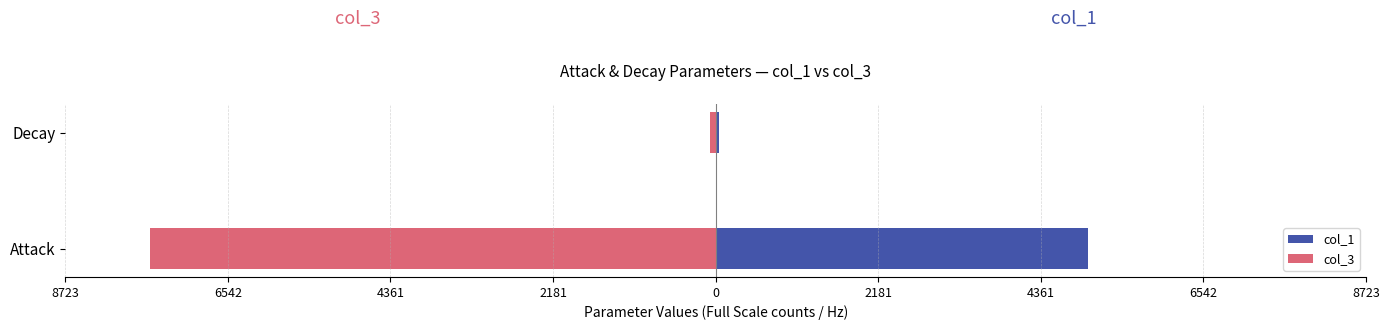

What is the value of the col_3 bar at the 1st from the left?

-7585.2